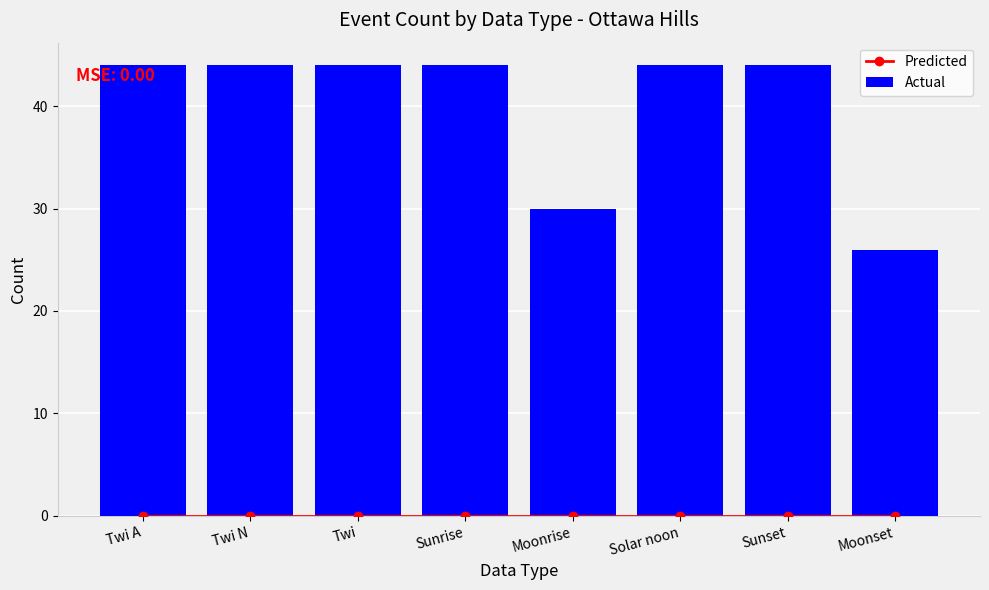

Is the value of Actual at Solar noon greater than the value of Predicted at Sunrise?

Yes